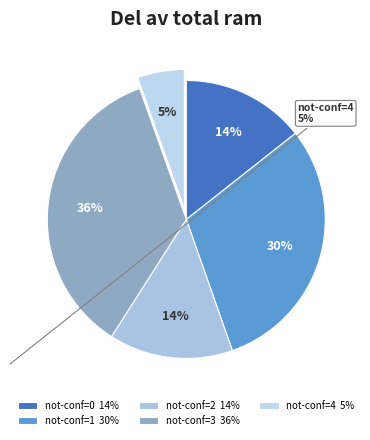

What is the largest slice in the pie chart?

not-conf=3 36%